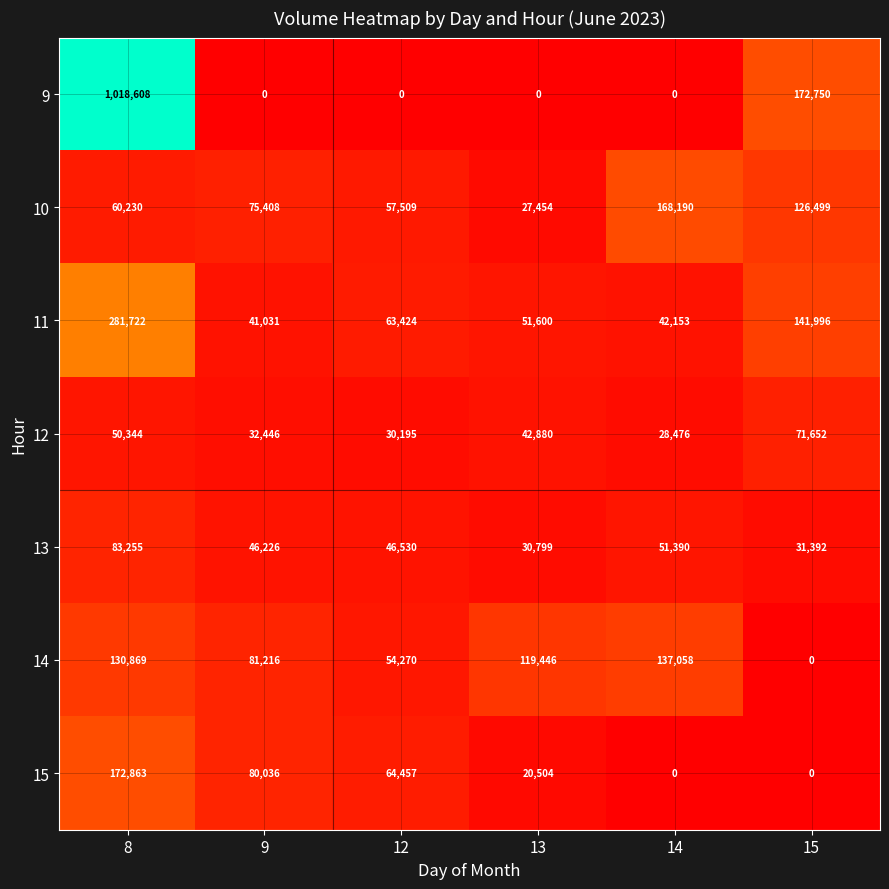

What is the maximum value shown in the chart?

1018608